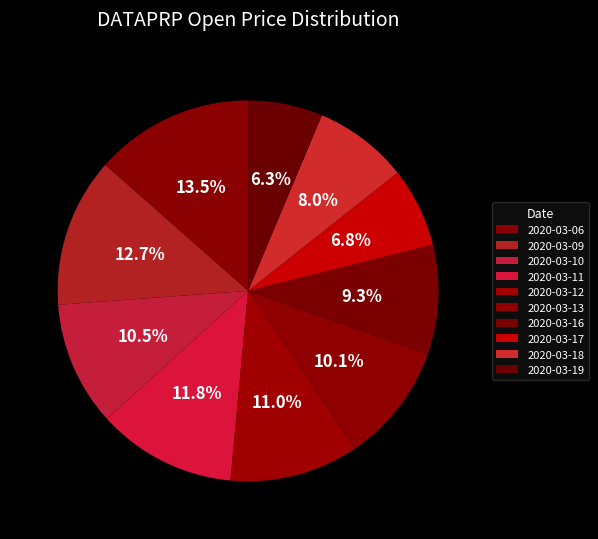

How many slices are in this pie chart?

10